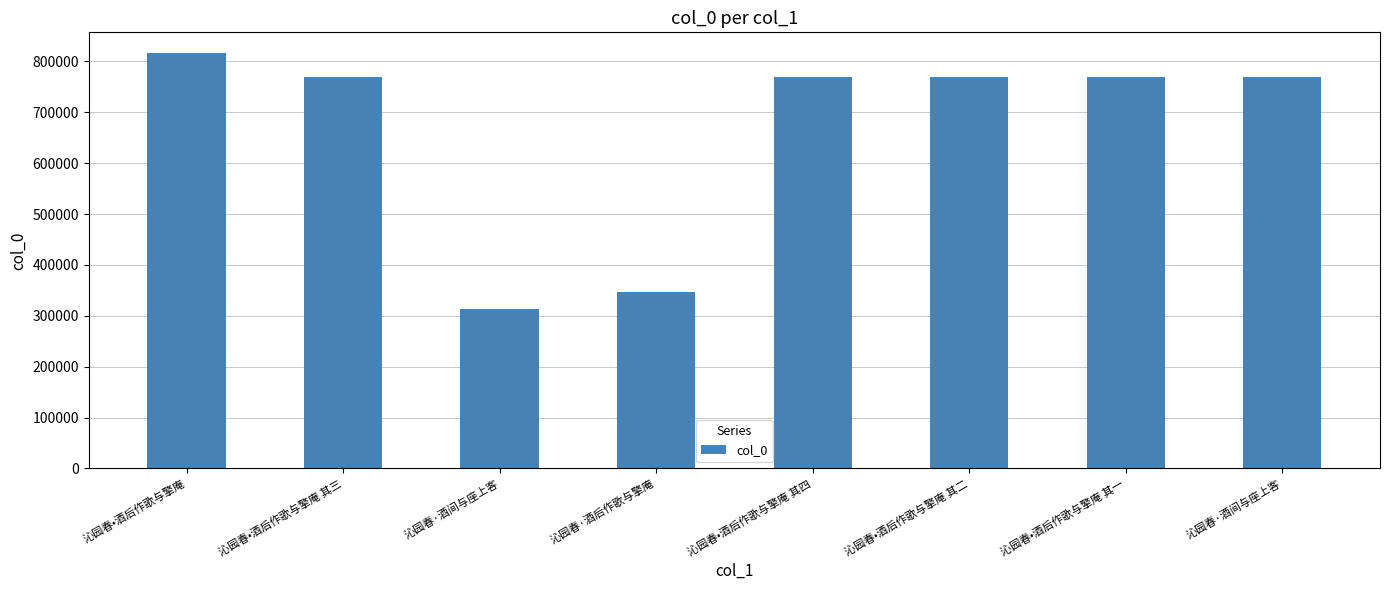

How many bars are there in total?

8